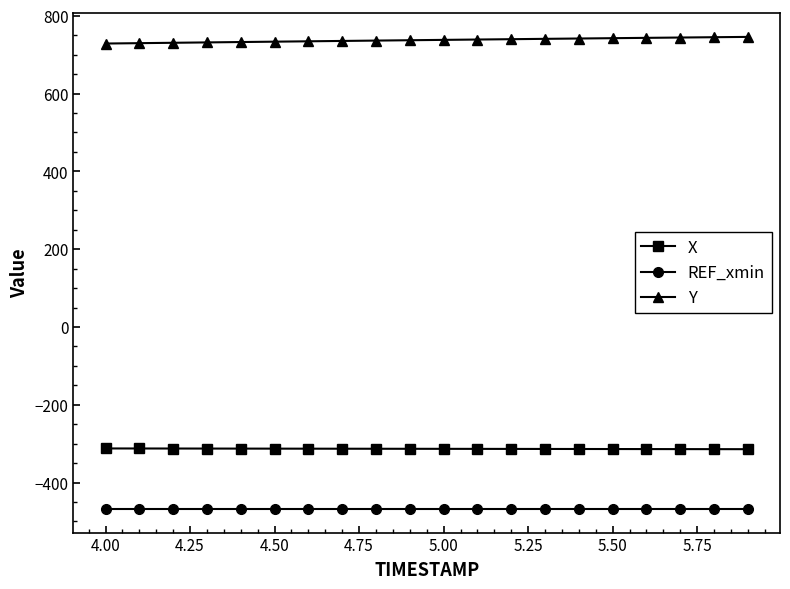

What is the highest value of the Y series?

745.7